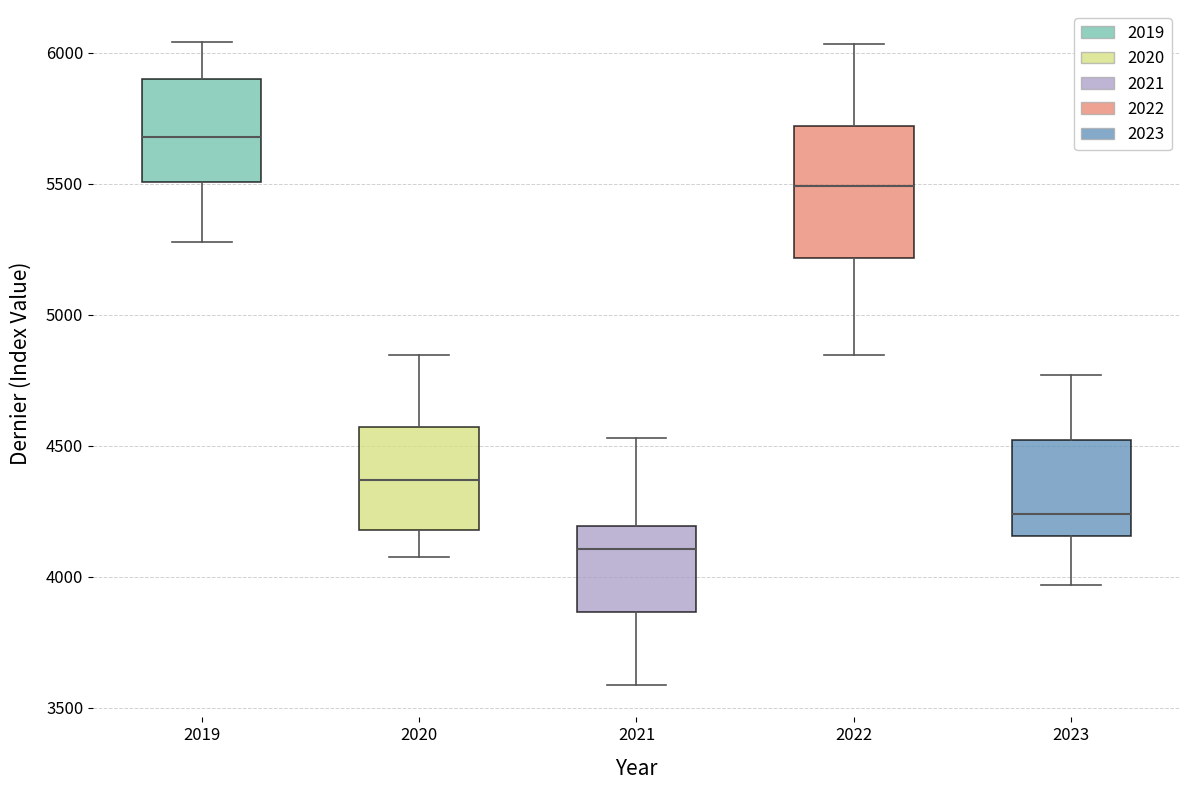

Where does the upper whisker of the box at x = 2021 end on the y-axis? The values are not printed on the chart, so give them approximately, as read against the axis.

4550